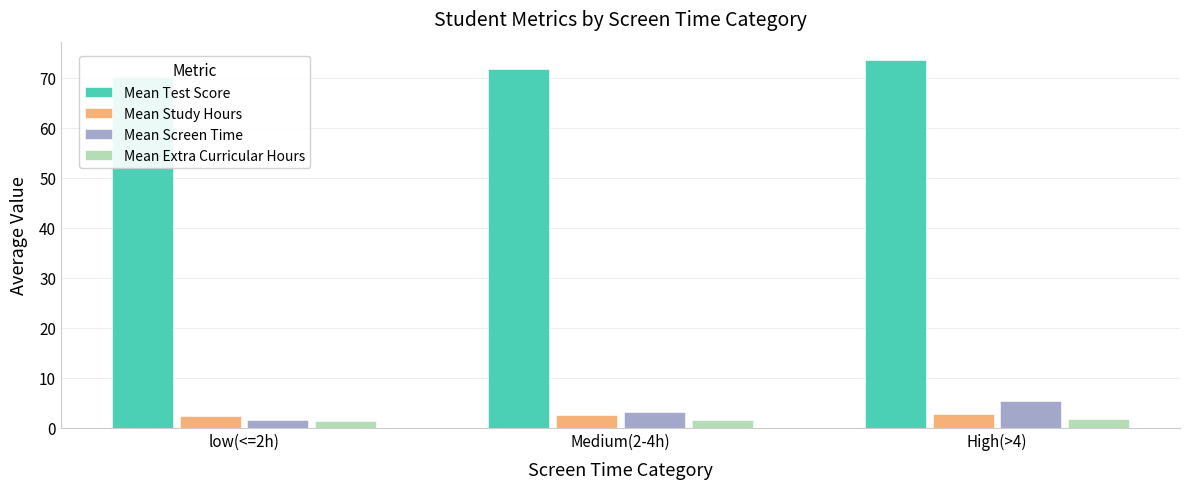

What is the value of the Mean Test Score bar at the 3rd from the left?

73.5